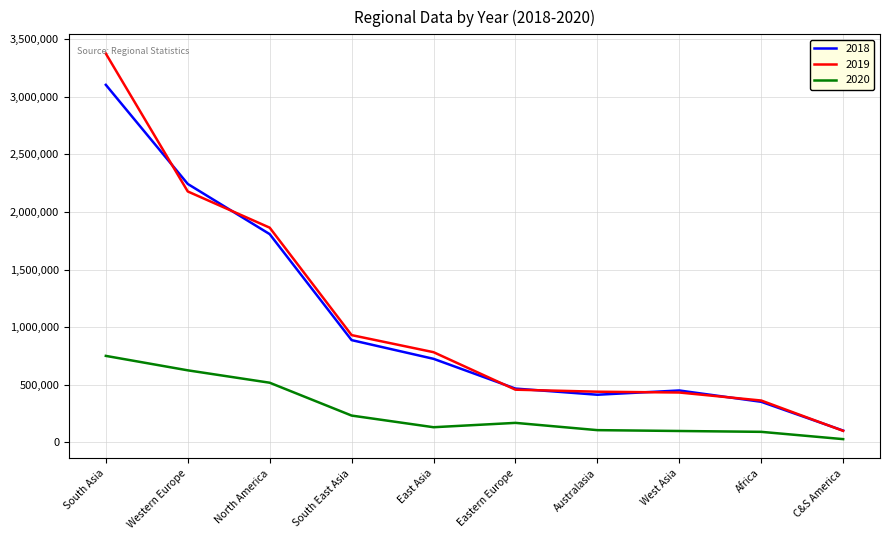

Which series has the largest total across all categories?

2019